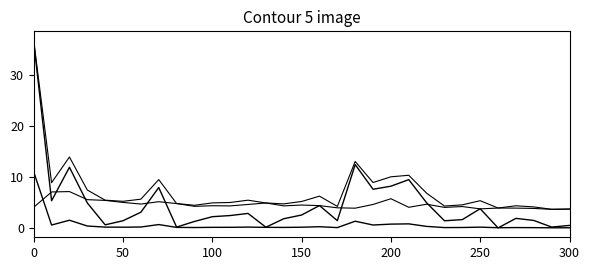

How many lines are shown in the chart?

4